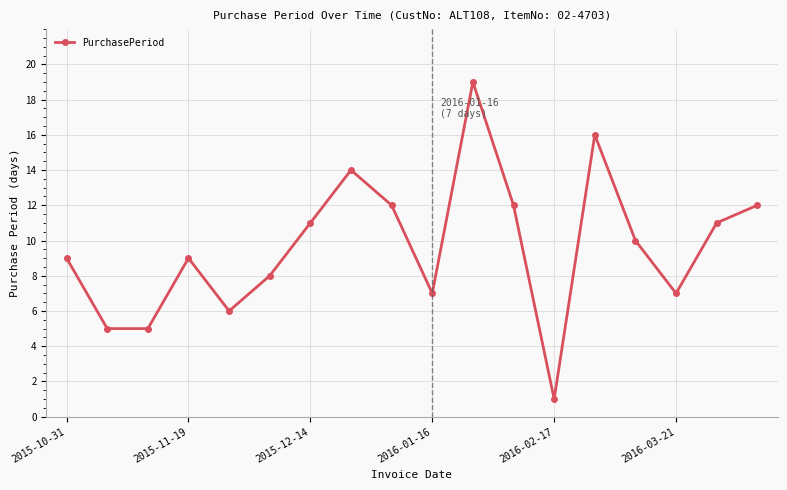

What is the value of the 2nd point from the left?

5